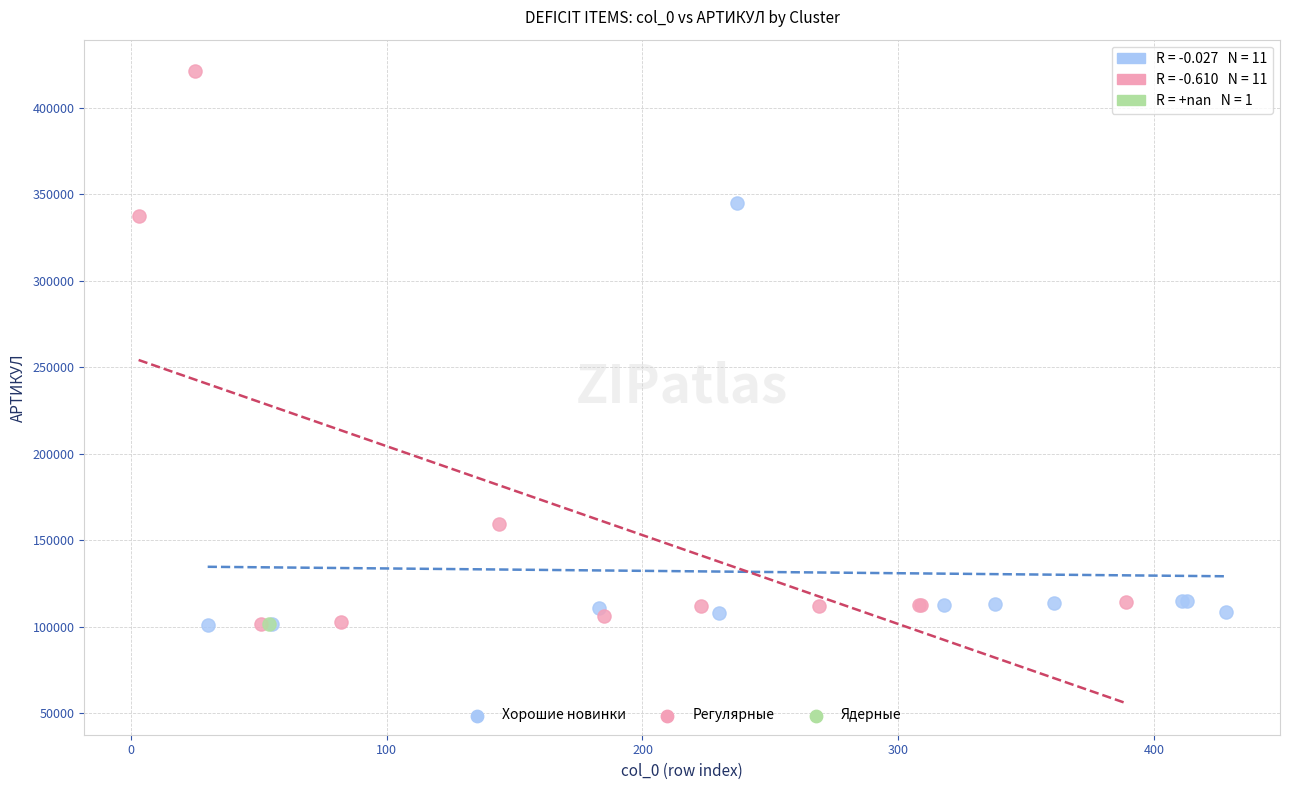

What are all the series names shown in the legend?

Хорошие новинки, Регулярные, Ядерные